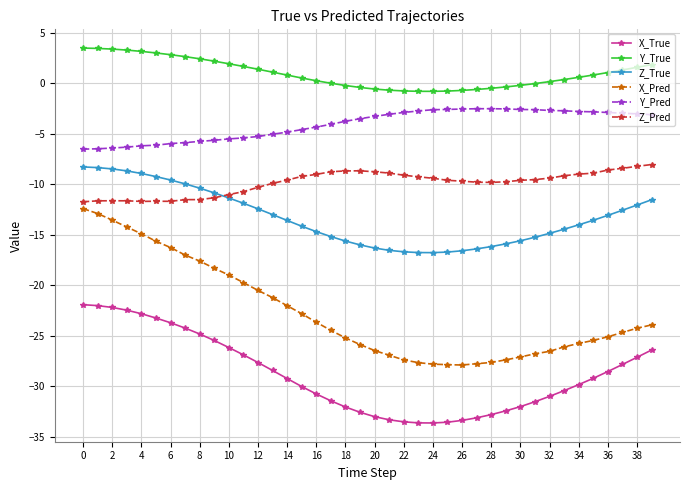

True or false: X_Pred and Y_Pred cross at least once.

False